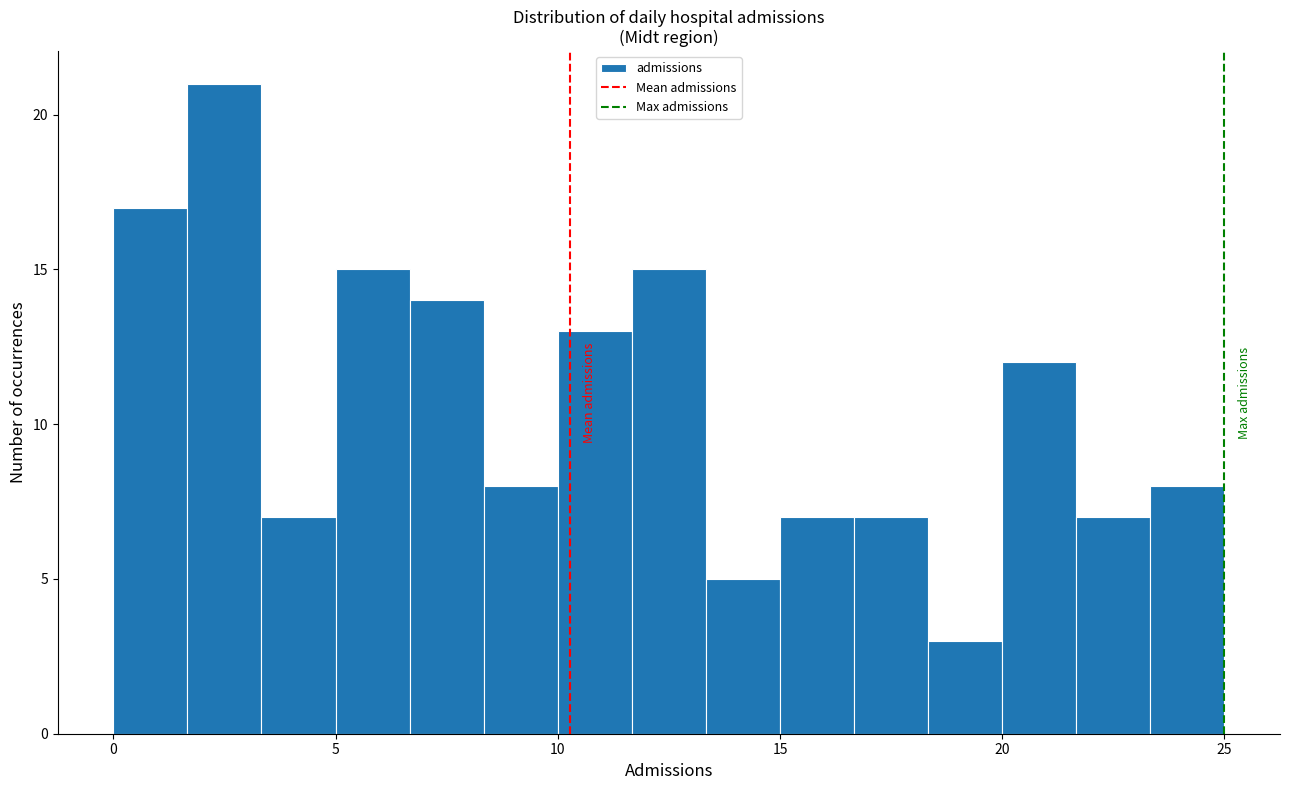

Around what value on the x-axis is the tallest bar? Give the approximate position of its centre, as read against the axis.

2.5